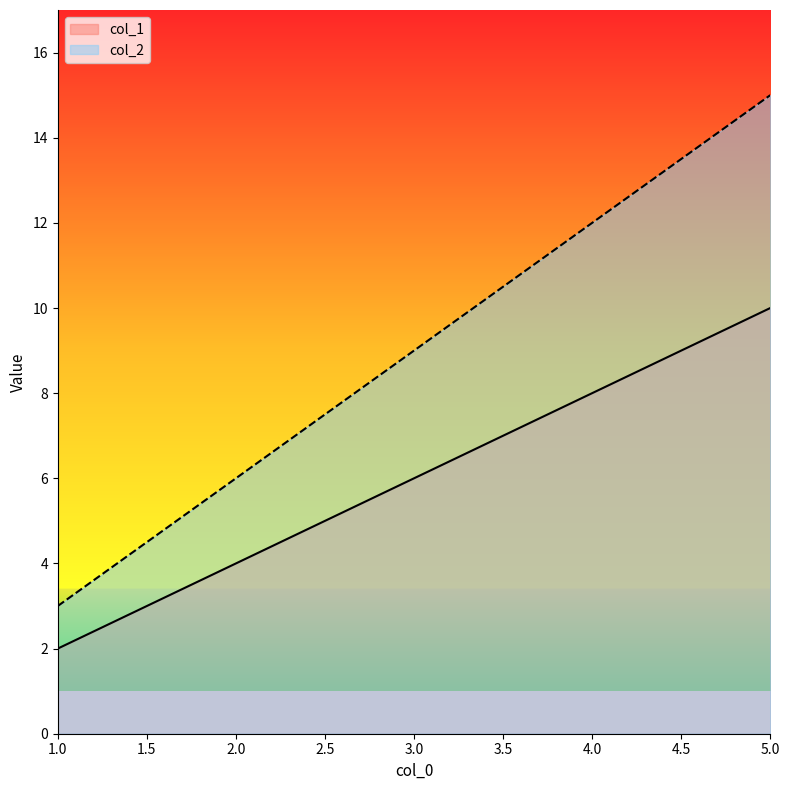

What is the value of the col_2 point at the 1st from the left?

3